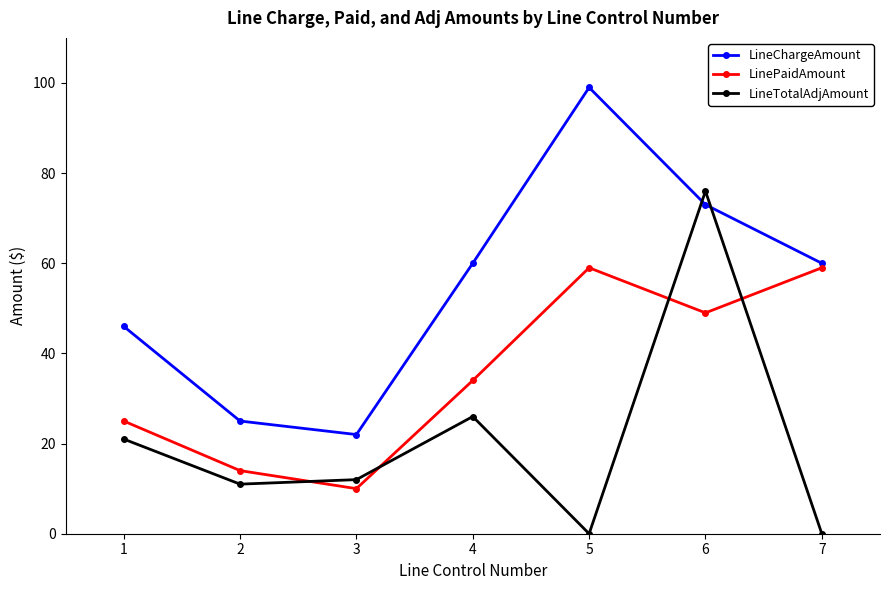

What is the value of the LinePaidAmount point at the 2nd from the left?

14